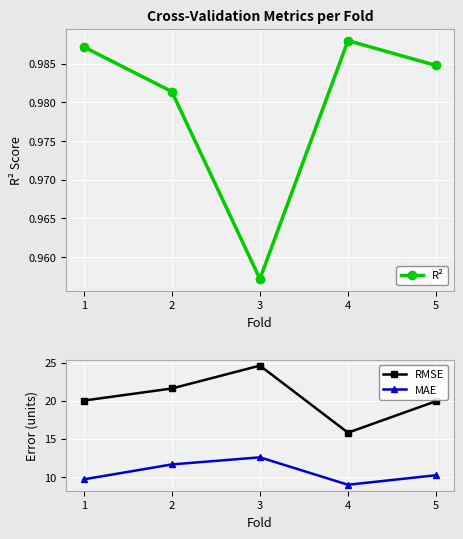

What is the sum of the R² values at 2 and 3?

1.9